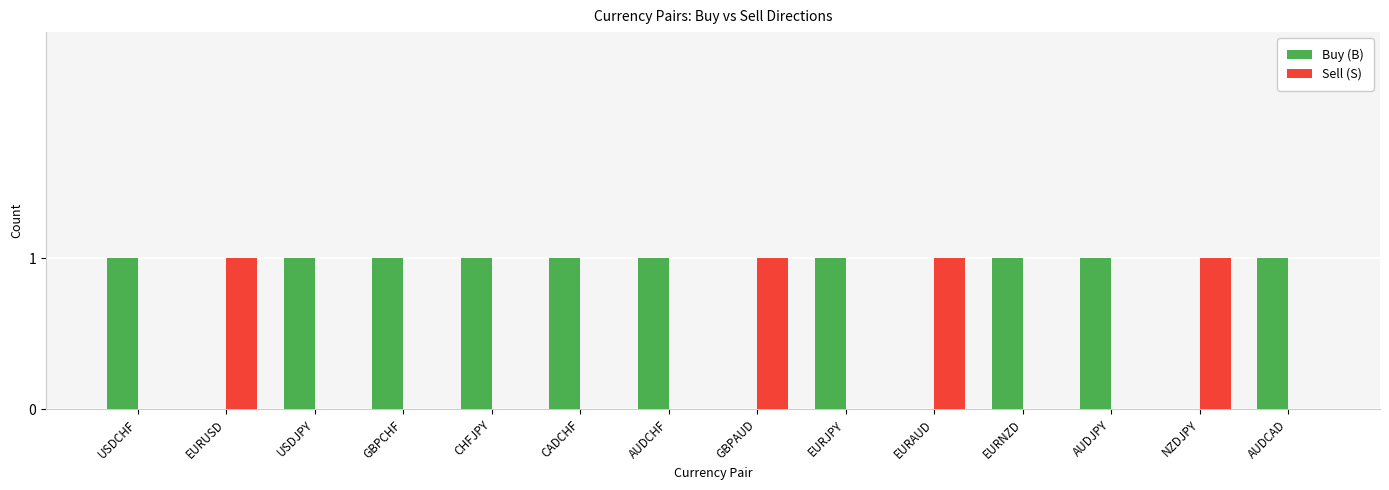

Is the value of Sell (S) at EURNZD greater than the value of Buy (B) at USDJPY?

No